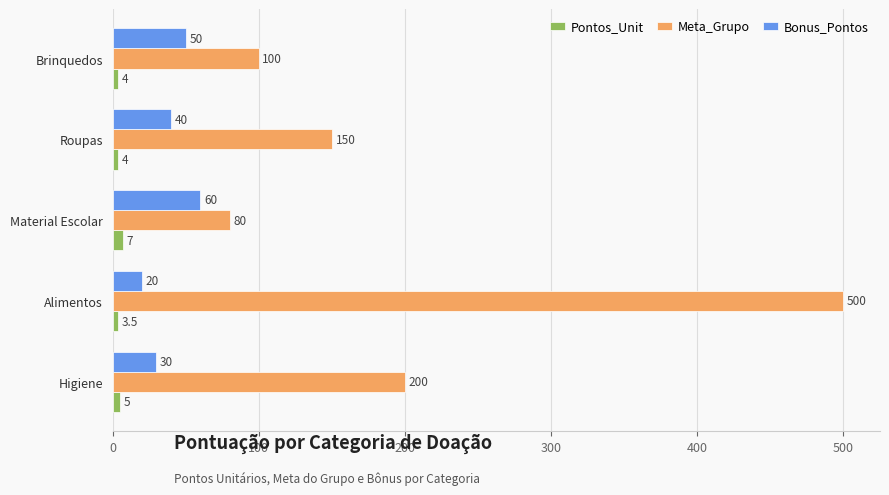

Count the number of data series in this chart.

3